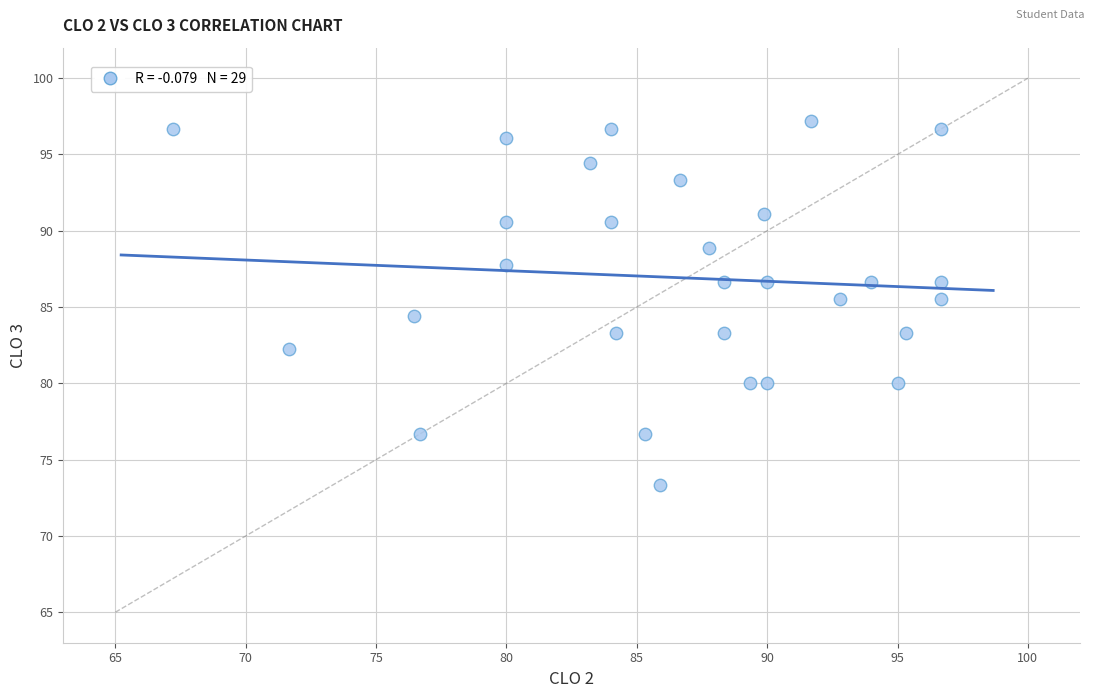

What is the range of Y values (max minus min)?

23.9